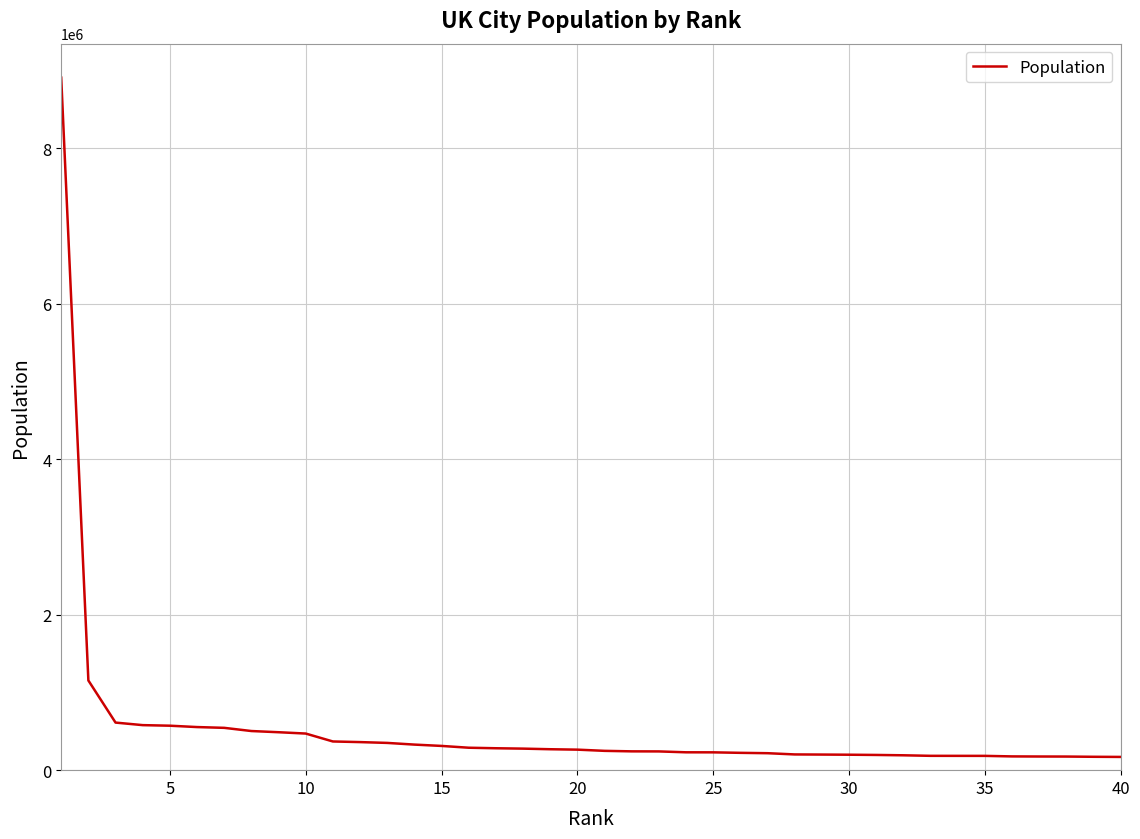

What is the difference between the maximum and minimum values?

8737649